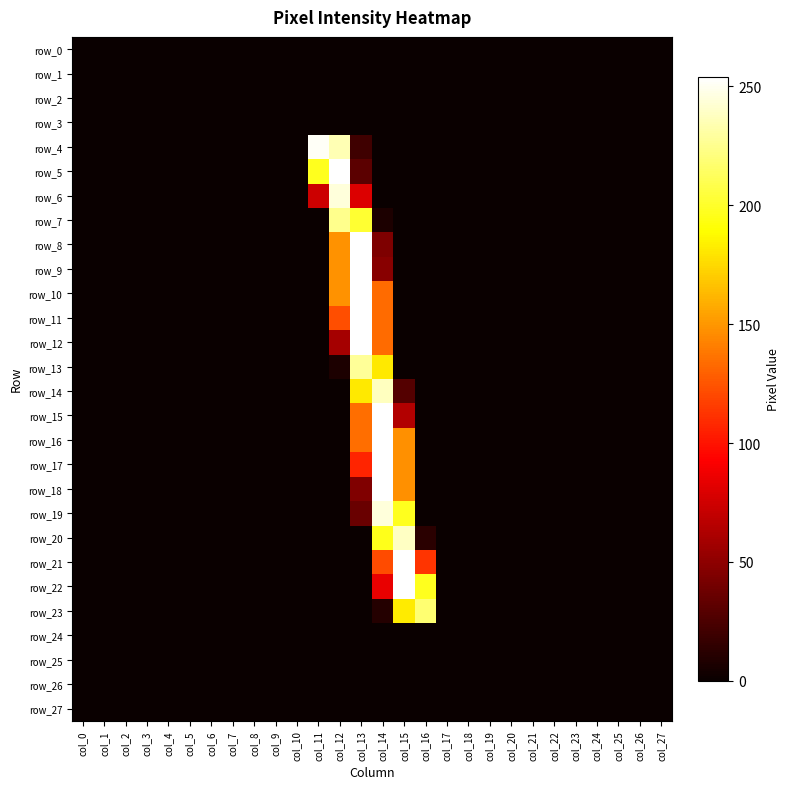

True or false: row_21 has a value of -150 at col_3.

False